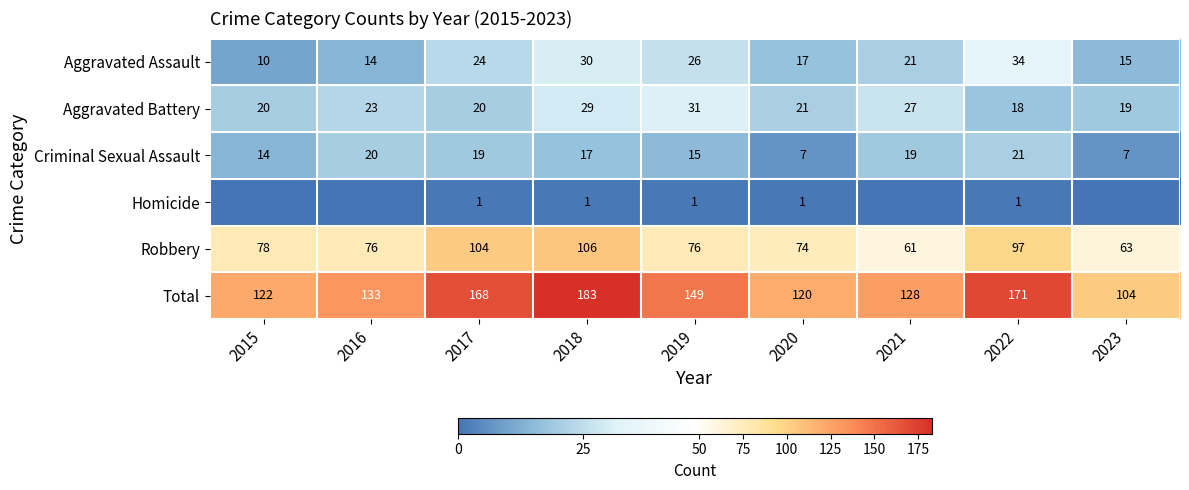

The Total series shows 174 at 2023. True or false?

False